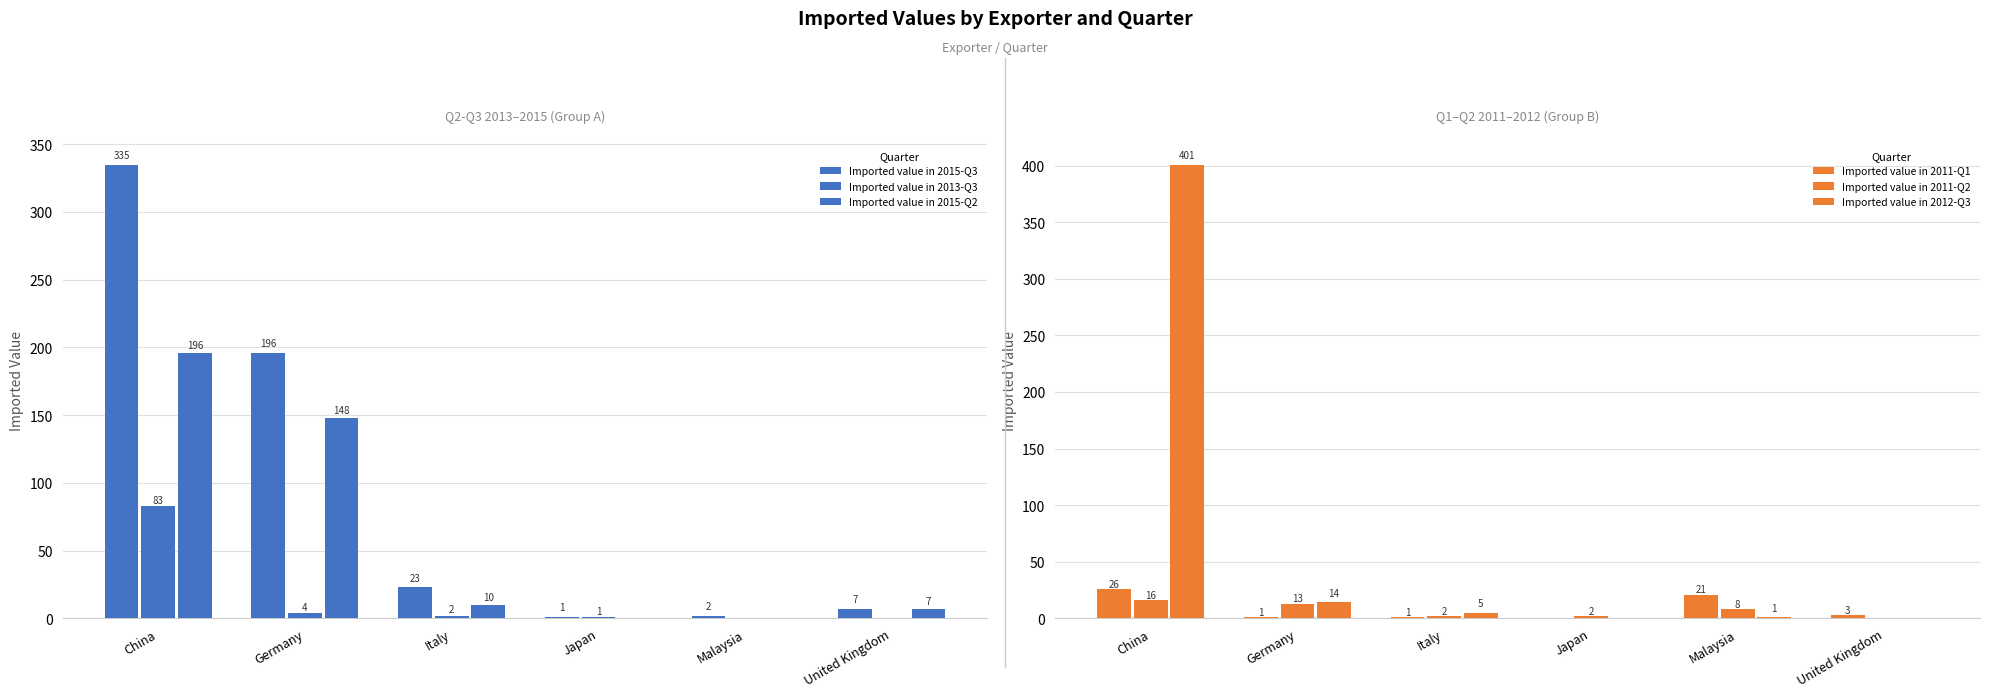

What is the label of the 3rd bar from the left?

Italy